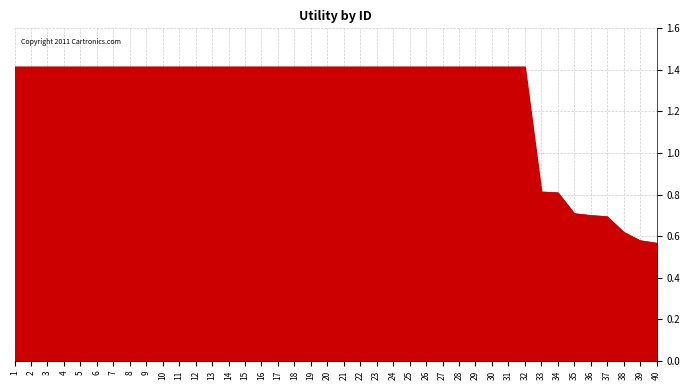

What value does the data have at 22?

1.4